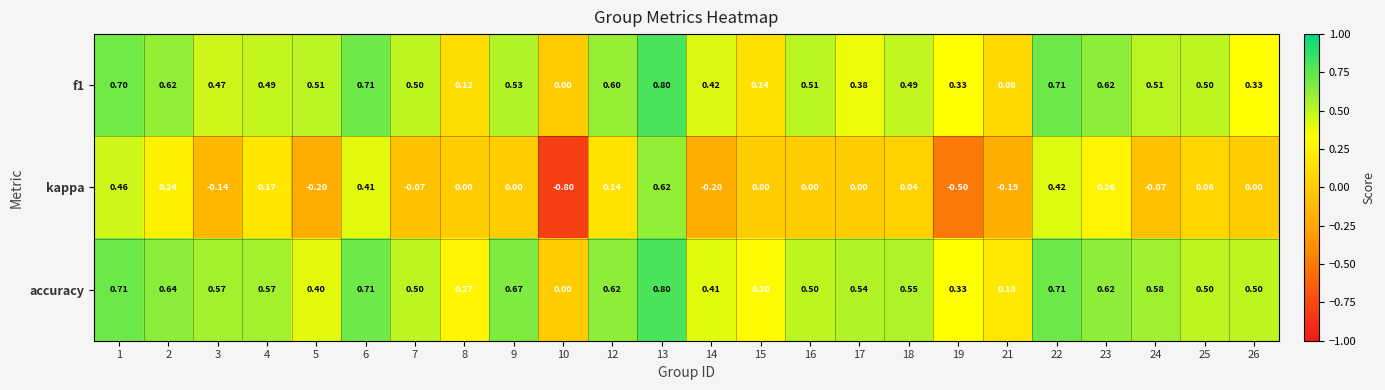

Is the value of kappa at 18 greater than the value of accuracy at 17?

No